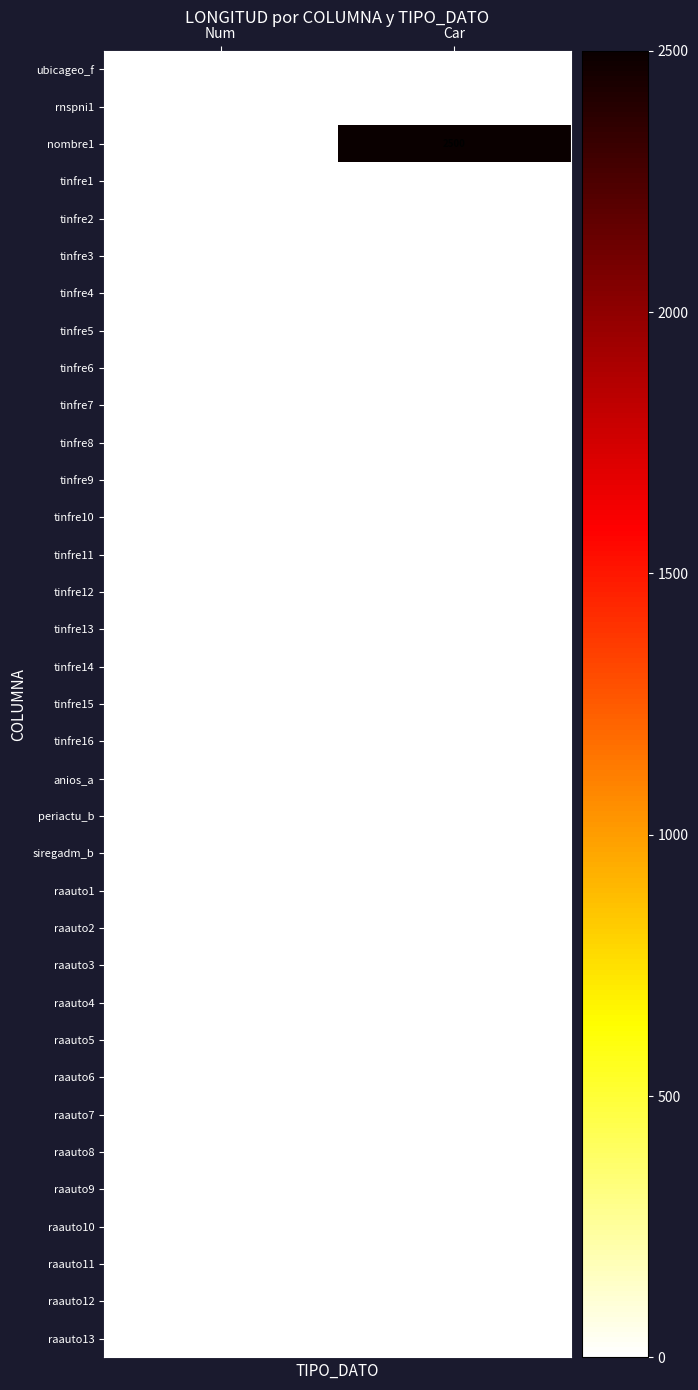

True or false: raauto11 has a value of 1 at Car.

False